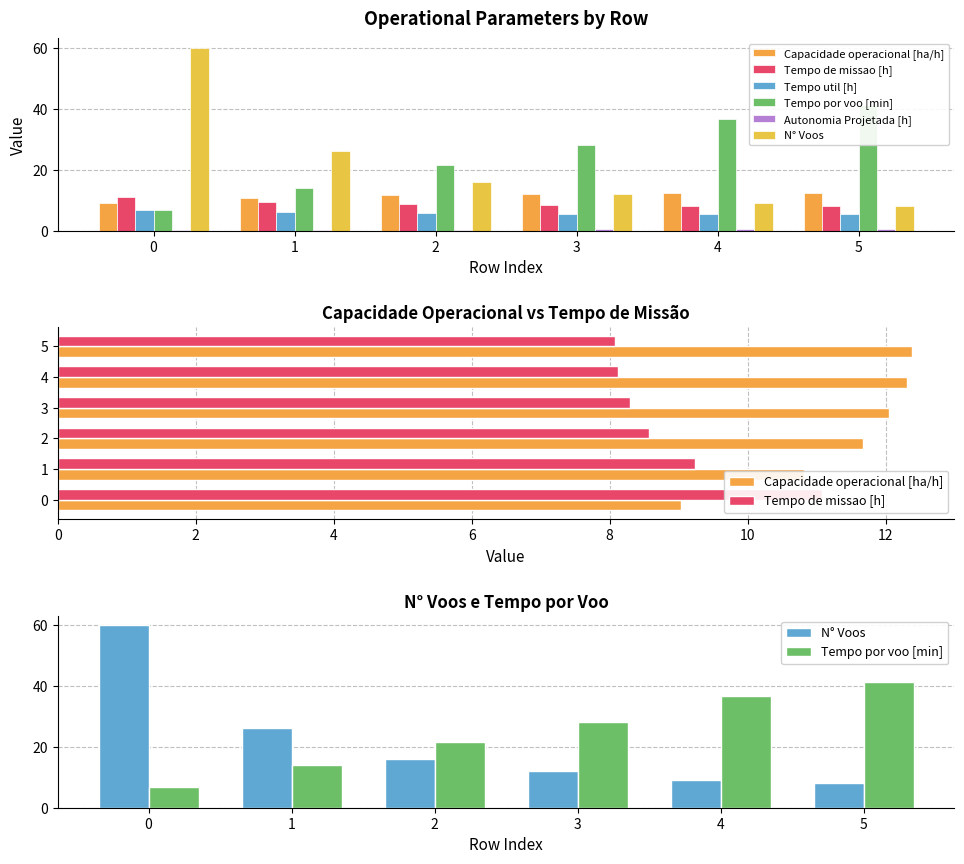

At which label is Tempo de missao [h] closest to 9?

1